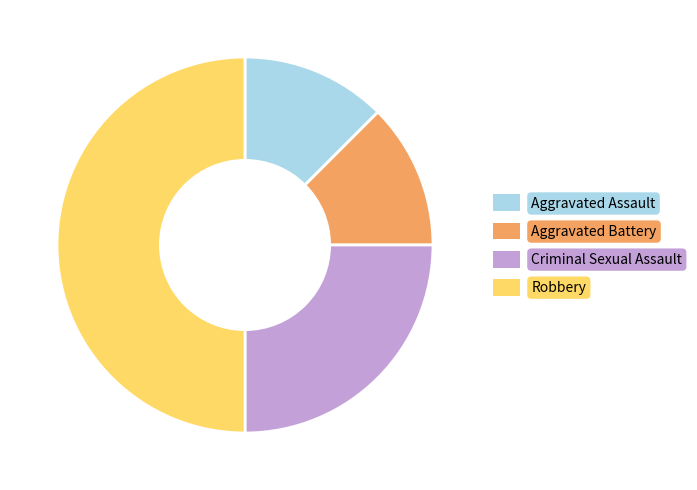

Which category has the biggest portion of the pie?

Robbery